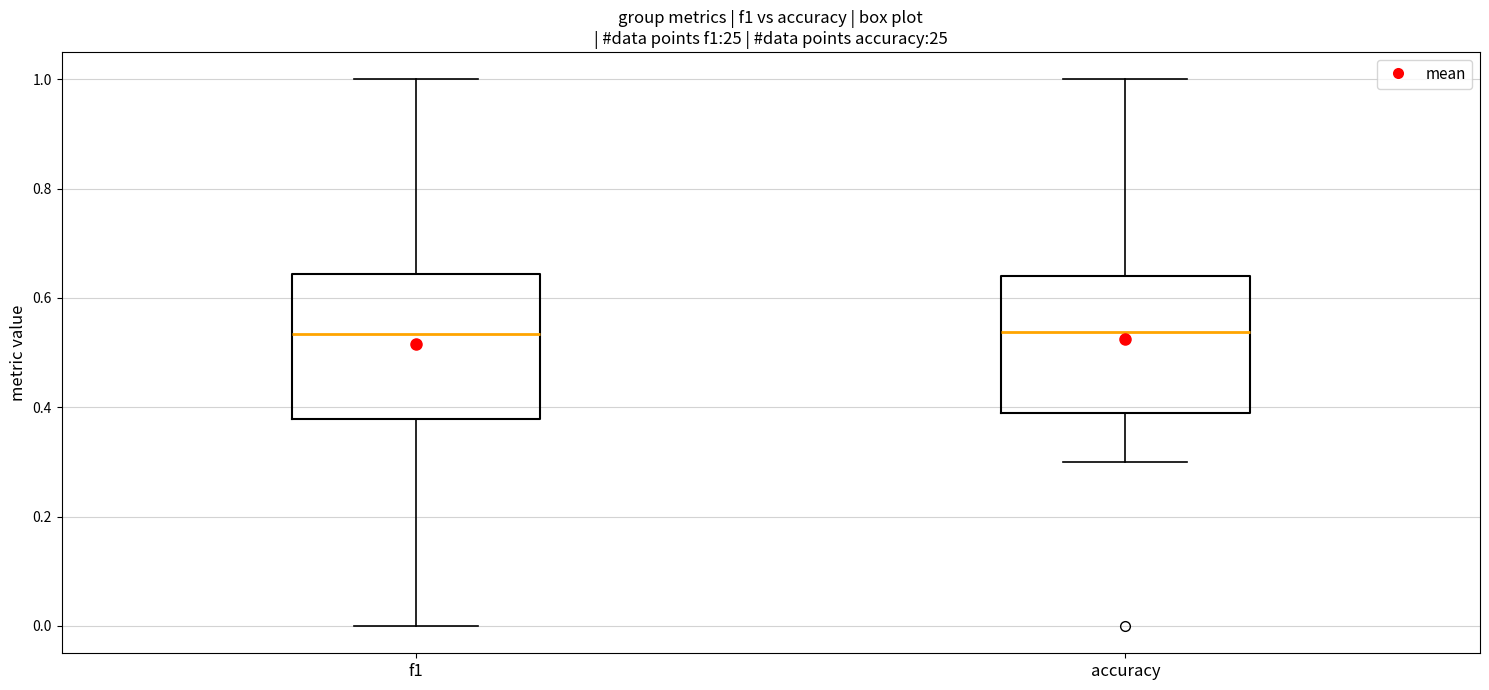

Where is the lower edge of the box for f1 on the y-axis? The values are not printed on the chart, so give them approximately, as read against the axis.

0.38